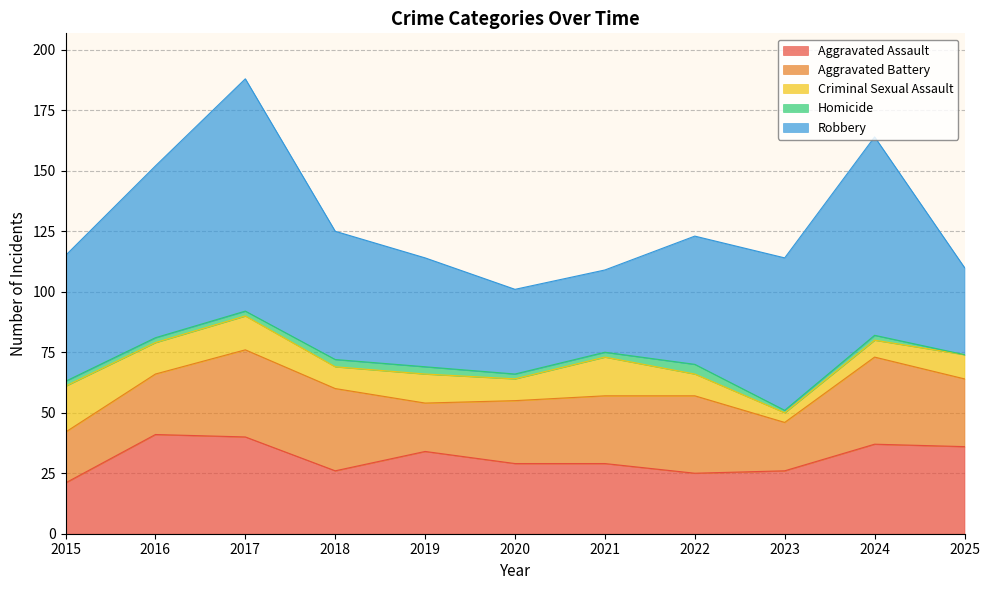

The Robbery series shows 113 at 2023. True or false?

False